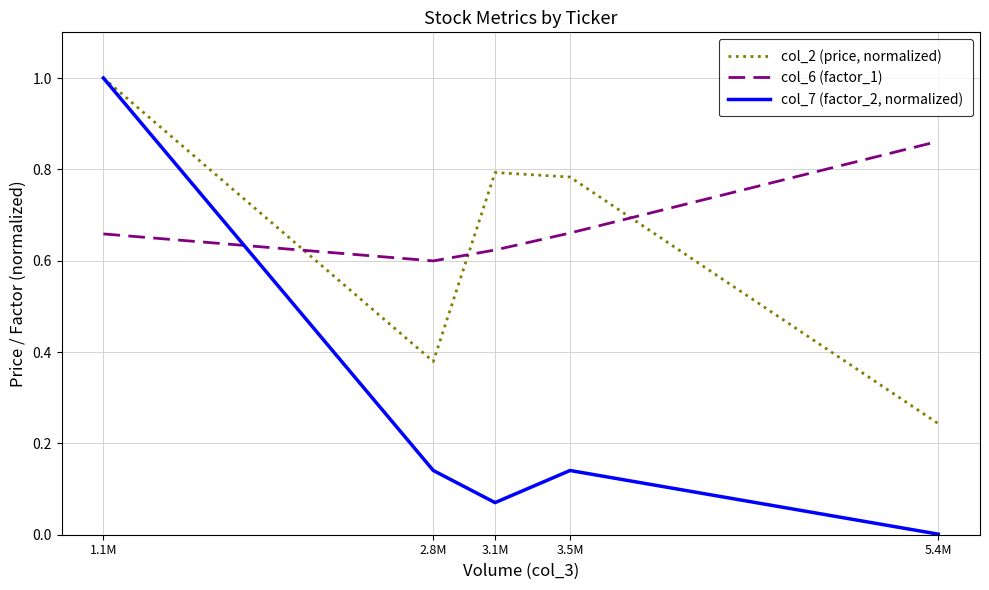

What position from the right is 5.4M?

1